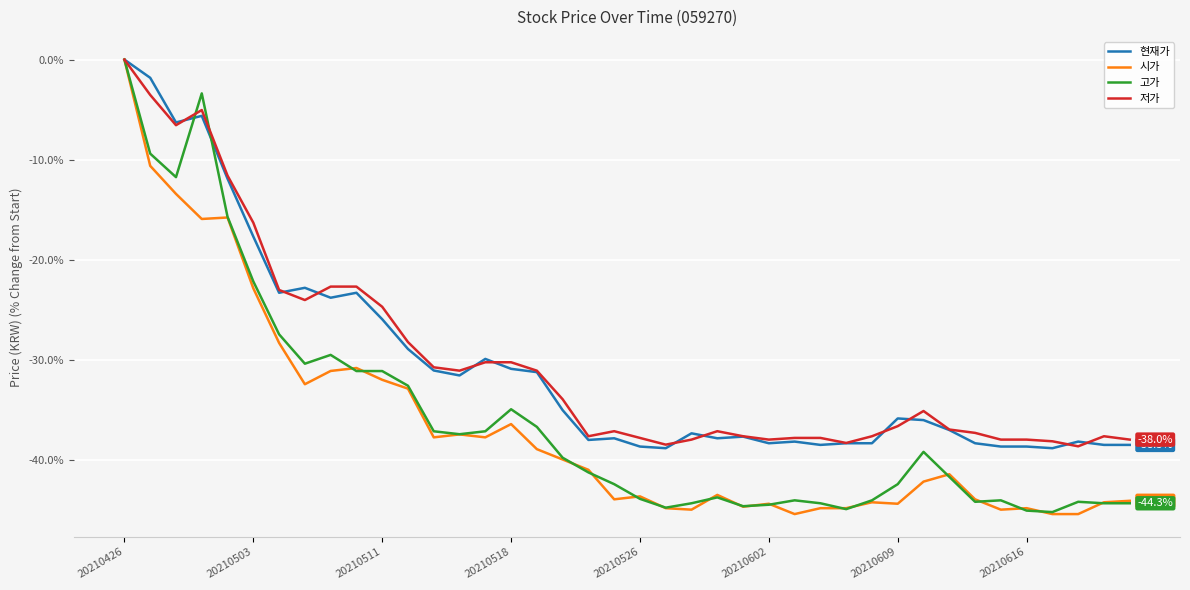

Which series has the largest range (max minus min)?

시가